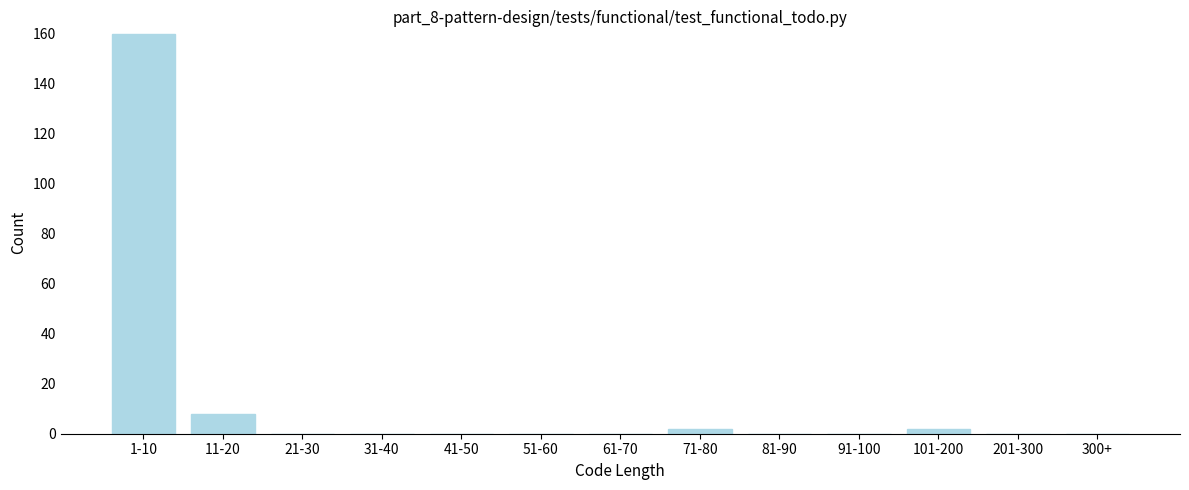

Reading left to right, transcribe all the data shown in this chart.

1-10=160	11-20=8	21-30=0	31-40=0	41-50=0	51-60=0	61-70=0	71-80=2	81-90=0	91-100=0	101-200=2	201-300=0	300+=0